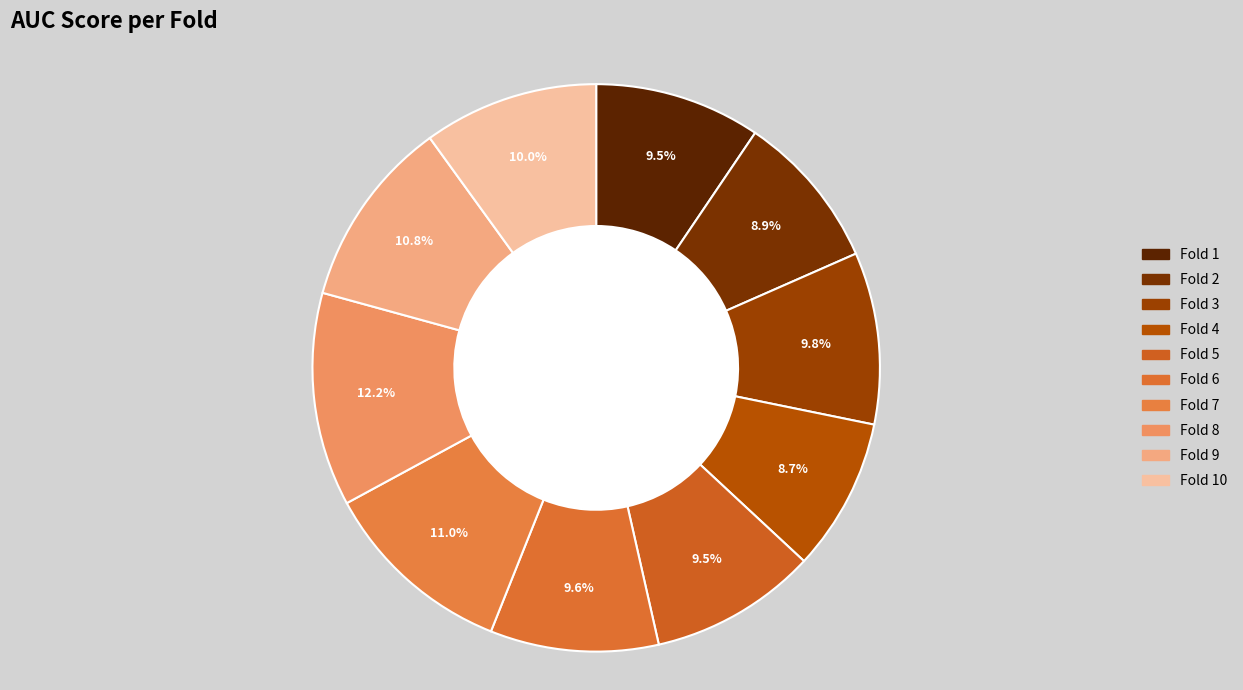

True or false: Fold 2 accounts for 20% of the total.

False